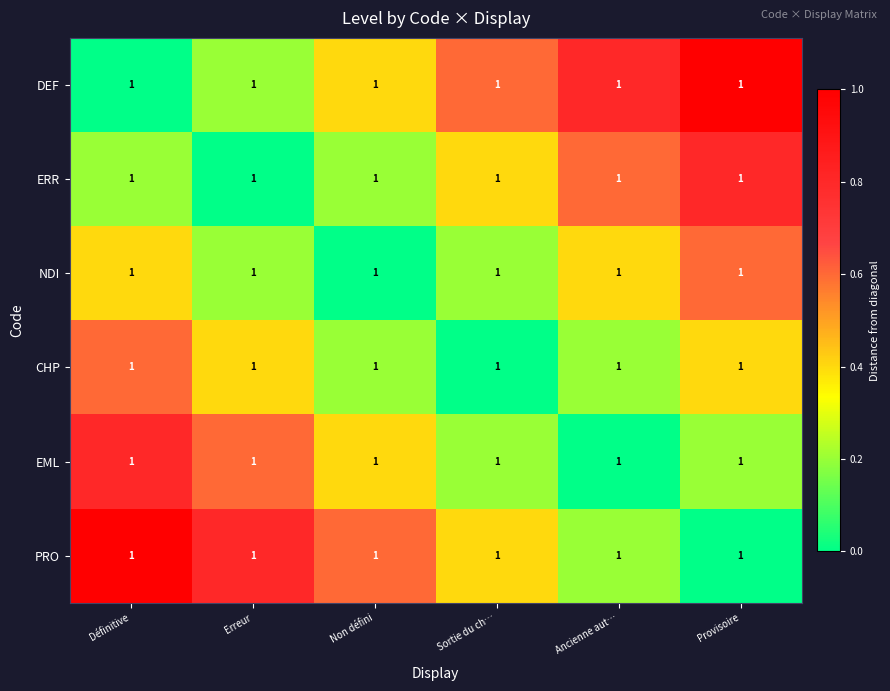

Reading left to right, extract all data points from this chart.

DEF: Définitive=1.0	Erreur=1.0	Non défini=1.0	Sortie du ch…=1.0	Ancienne aut…=1.0	Provisoire=1.0
ERR: Définitive=1.0	Erreur=1.0	Non défini=1.0	Sortie du ch…=1.0	Ancienne aut…=1.0	Provisoire=1.0
NDI: Définitive=1.0	Erreur=1.0	Non défini=1.0	Sortie du ch…=1.0	Ancienne aut…=1.0	Provisoire=1.0
CHP: Définitive=1.0	Erreur=1.0	Non défini=1.0	Sortie du ch…=1.0	Ancienne aut…=1.0	Provisoire=1.0
EML: Définitive=1.0	Erreur=1.0	Non défini=1.0	Sortie du ch…=1.0	Ancienne aut…=1.0	Provisoire=1.0
PRO: Définitive=1.0	Erreur=1.0	Non défini=1.0	Sortie du ch…=1.0	Ancienne aut…=1.0	Provisoire=1.0